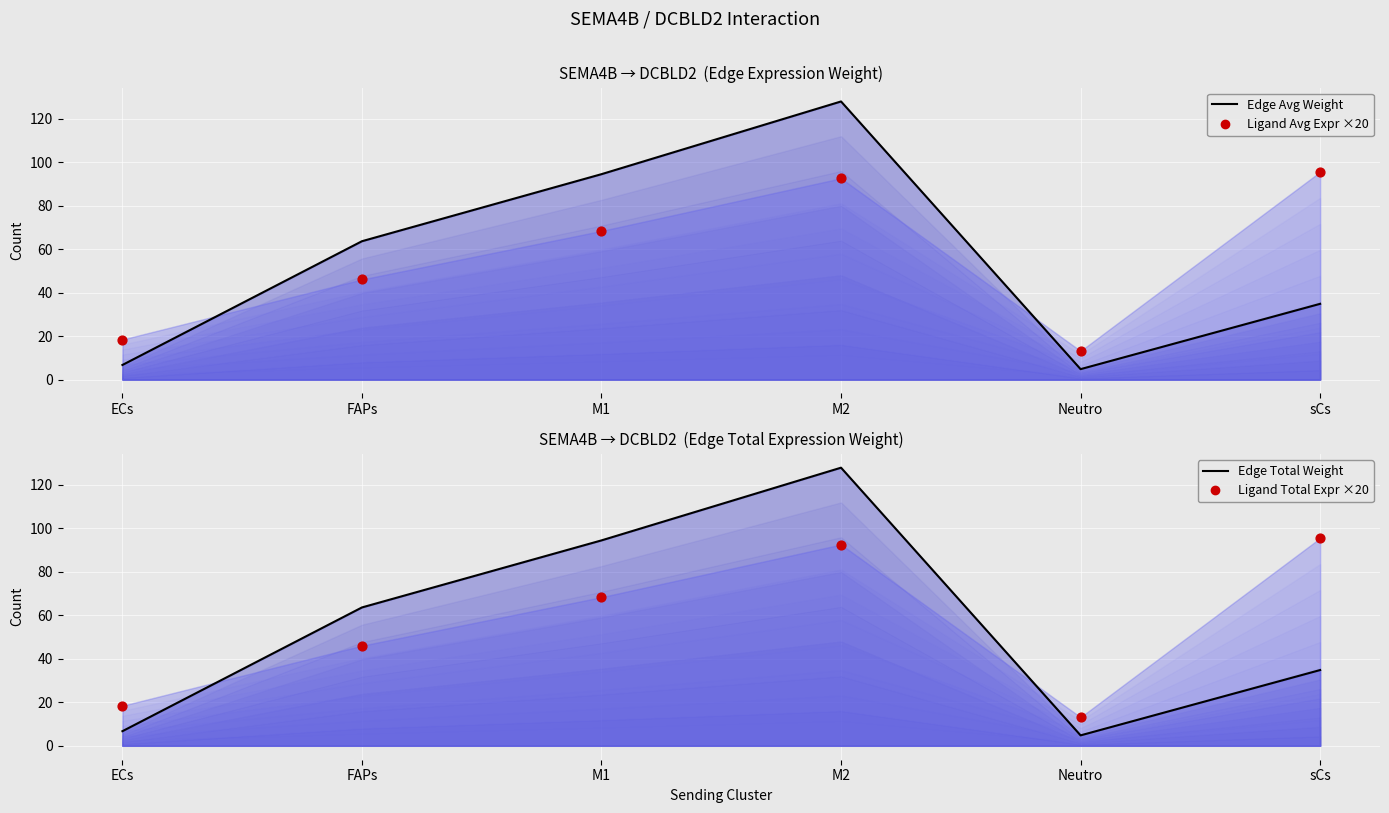

What is the total value across all series at Neutro?

35.9